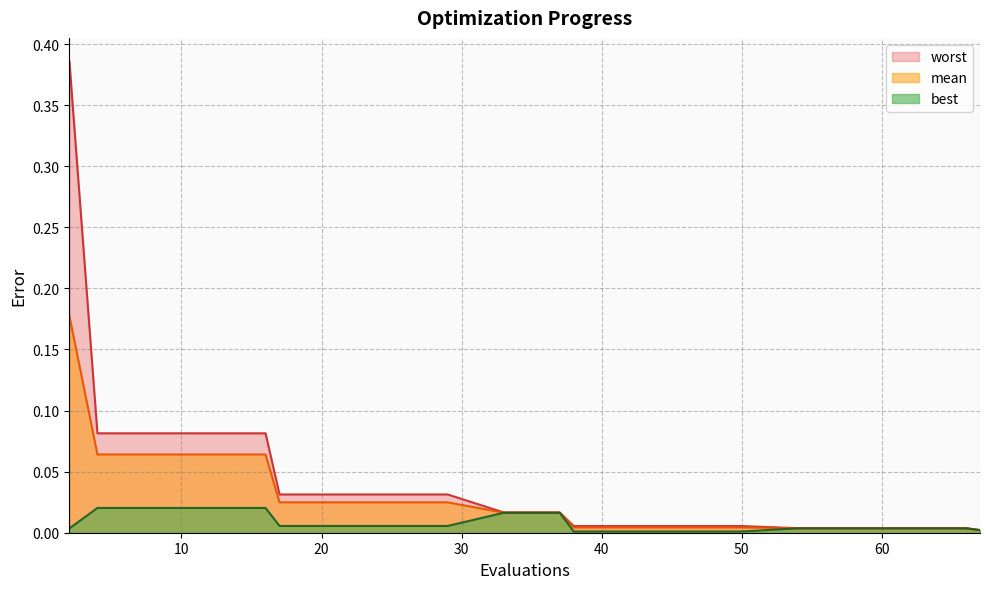

List the series in order of their overall mean, lowest first.

best, mean, worst